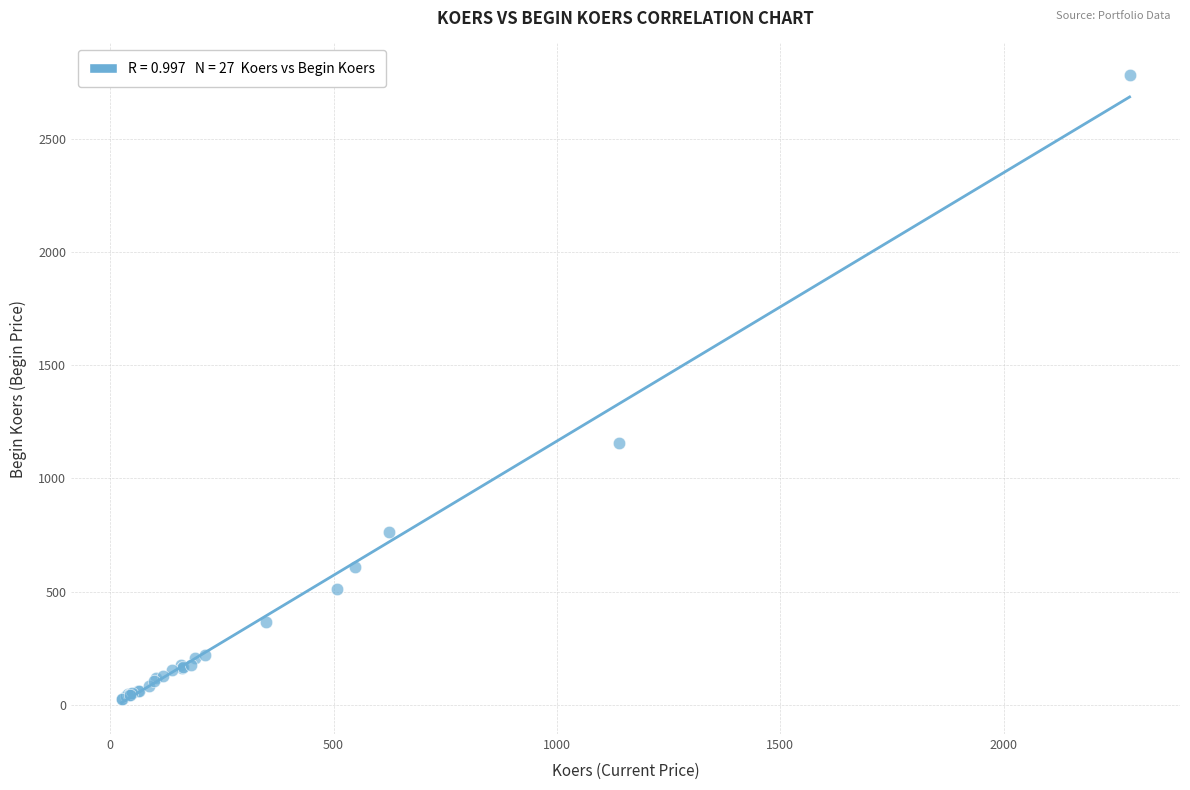

What Y value in the scatter plot is closest to 1403?

1156.5